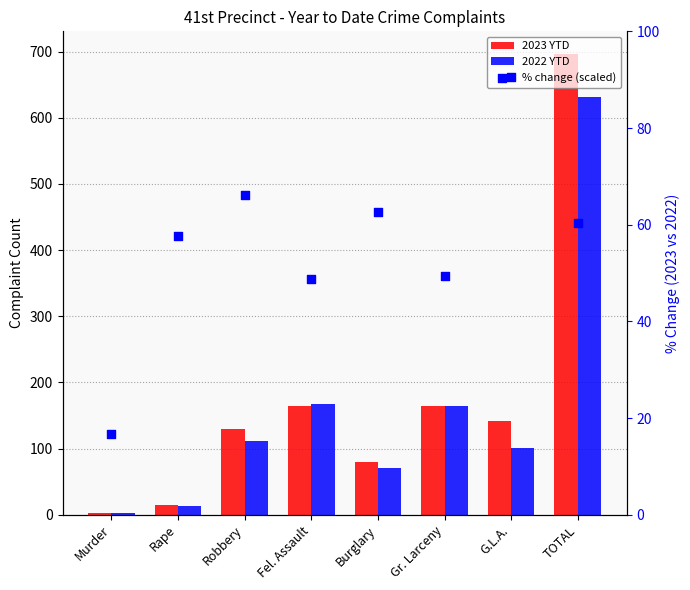

What are all the series names shown in the legend?

2023 YTD, 2022 YTD, % change (scaled)